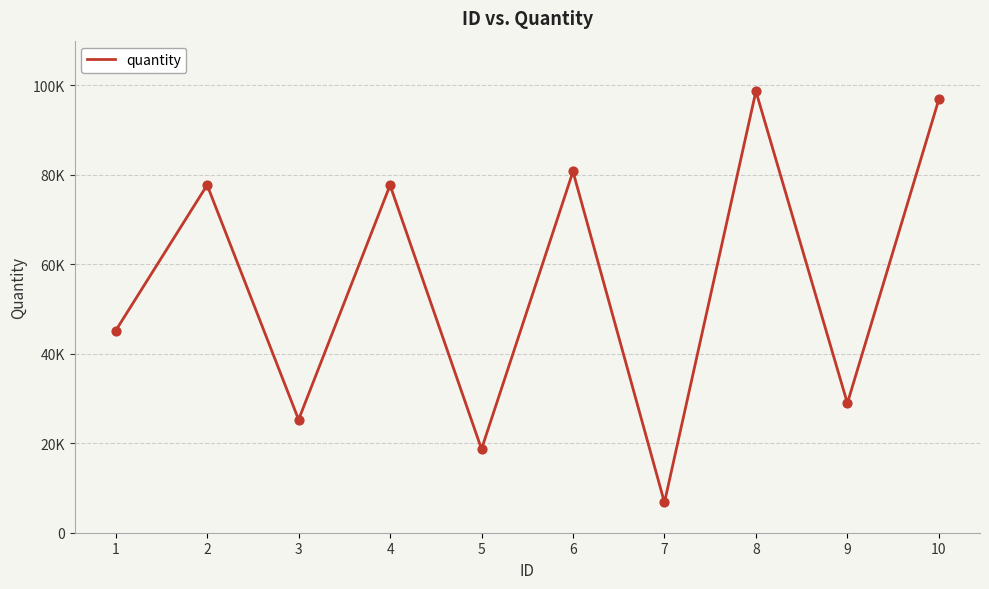

Which has a higher value, 7 or 9?

9